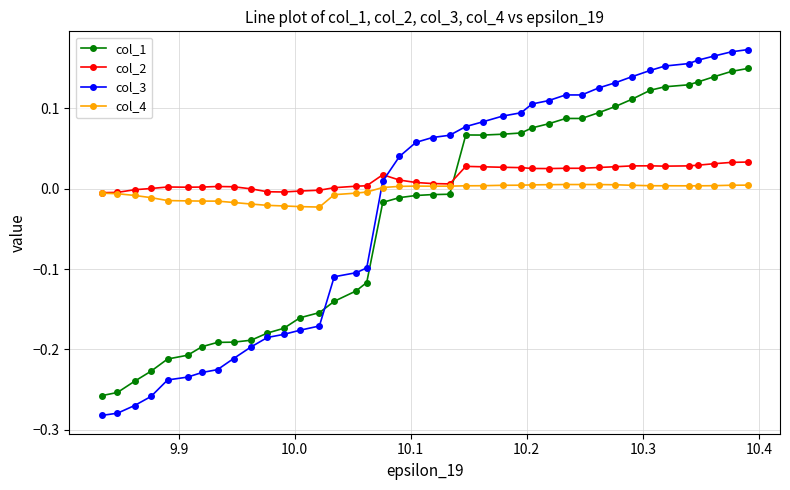

How many intersections are there between col_4 and col_3?

1